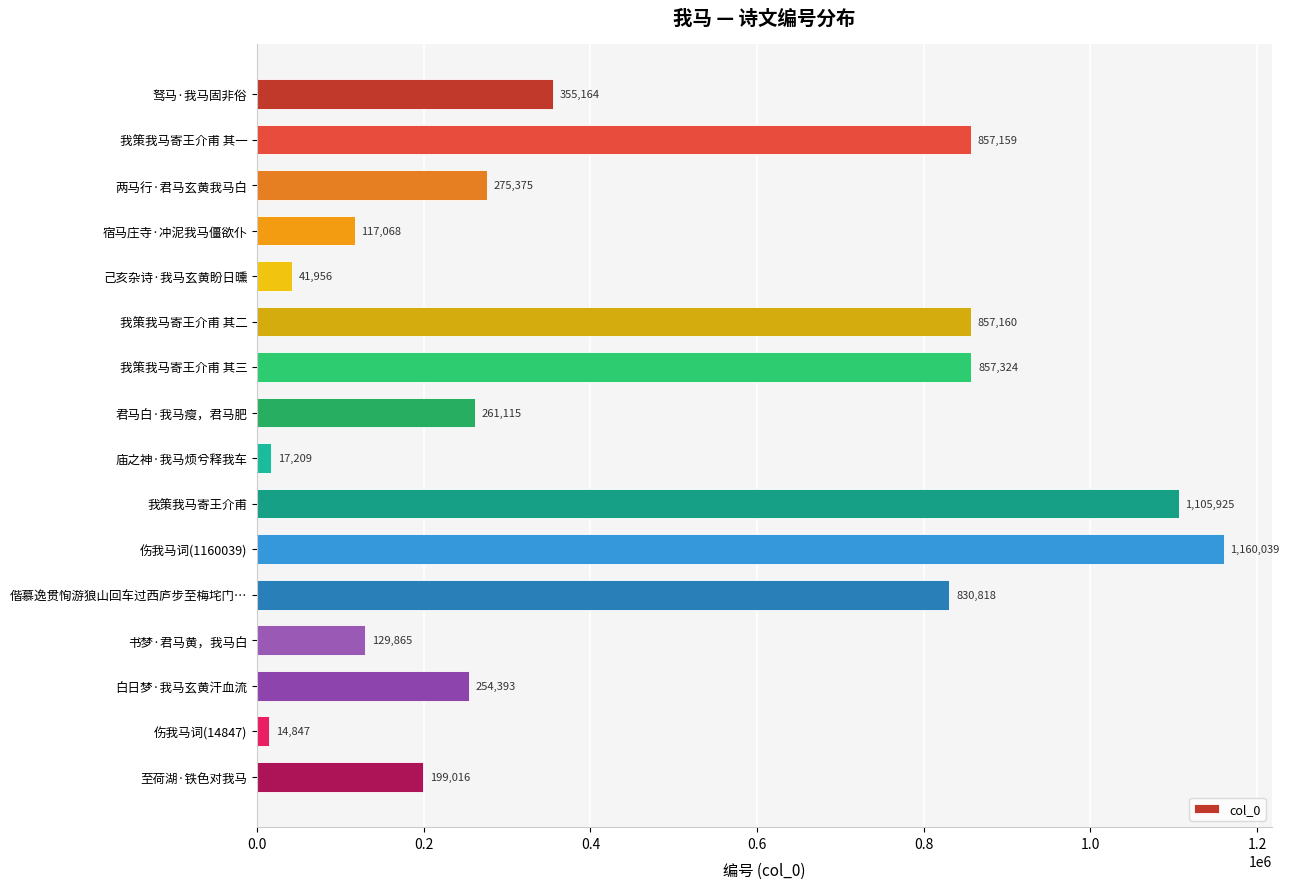

What is the sum of all values?

7334433